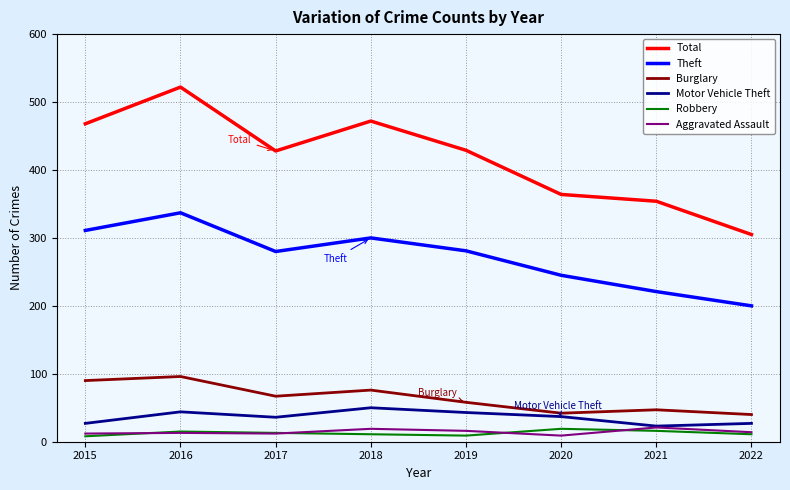

At how many categories does at least one series exceed 227?

8